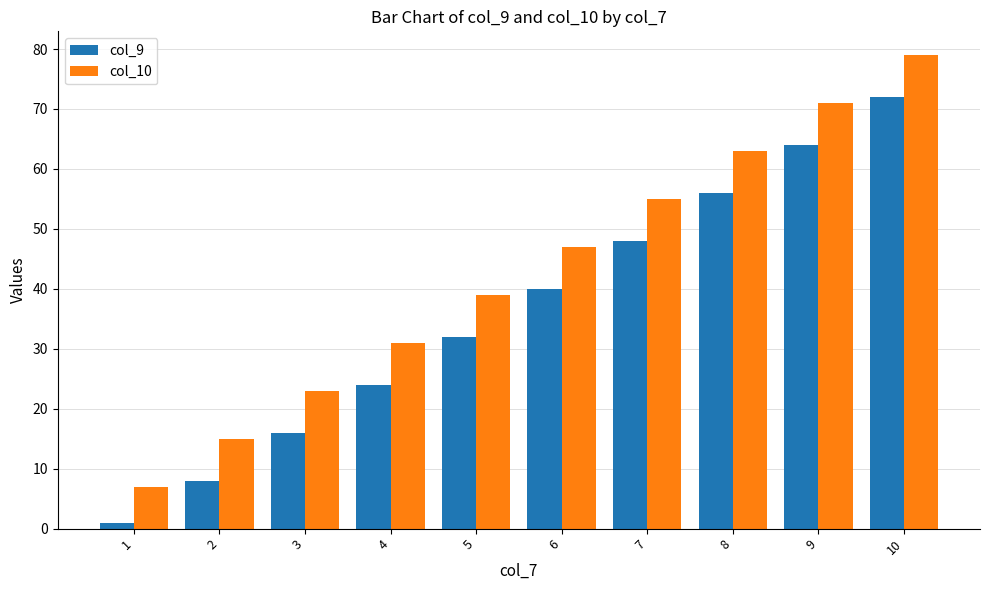

Rank the categories by col_9 value from lowest to highest.

1, 2, 3, 4, 5, 6, 7, 8, 9, 10